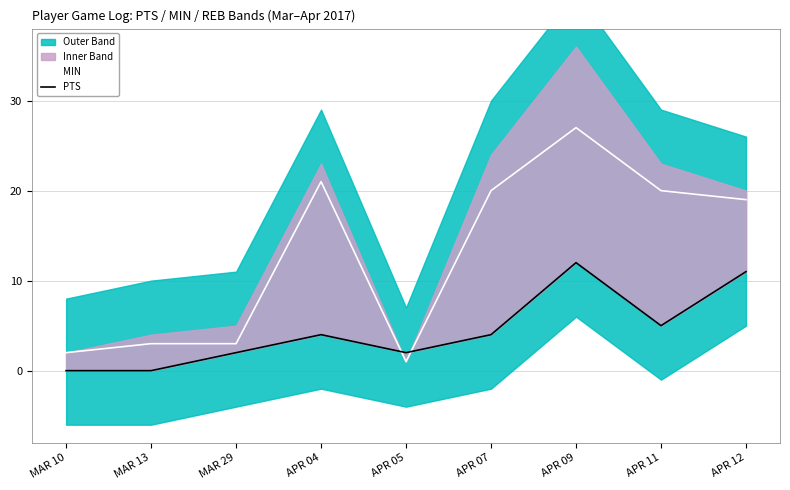

What is the difference between the second highest and second lowest values in the MIN series?

19